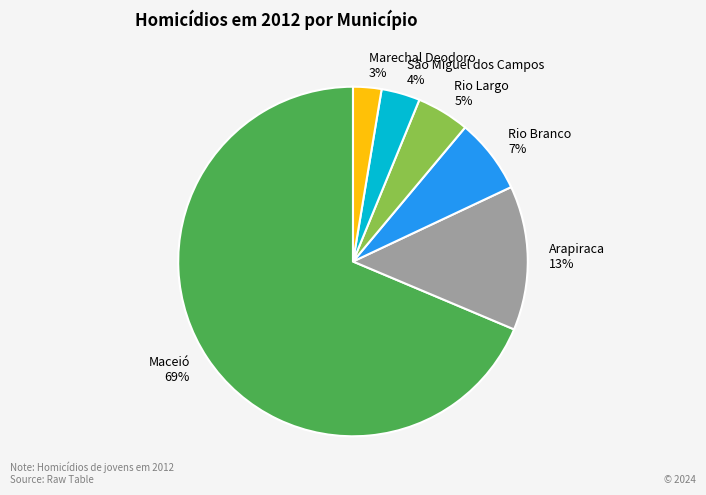

True or false: Maceió accounts for 62% of the total.

False